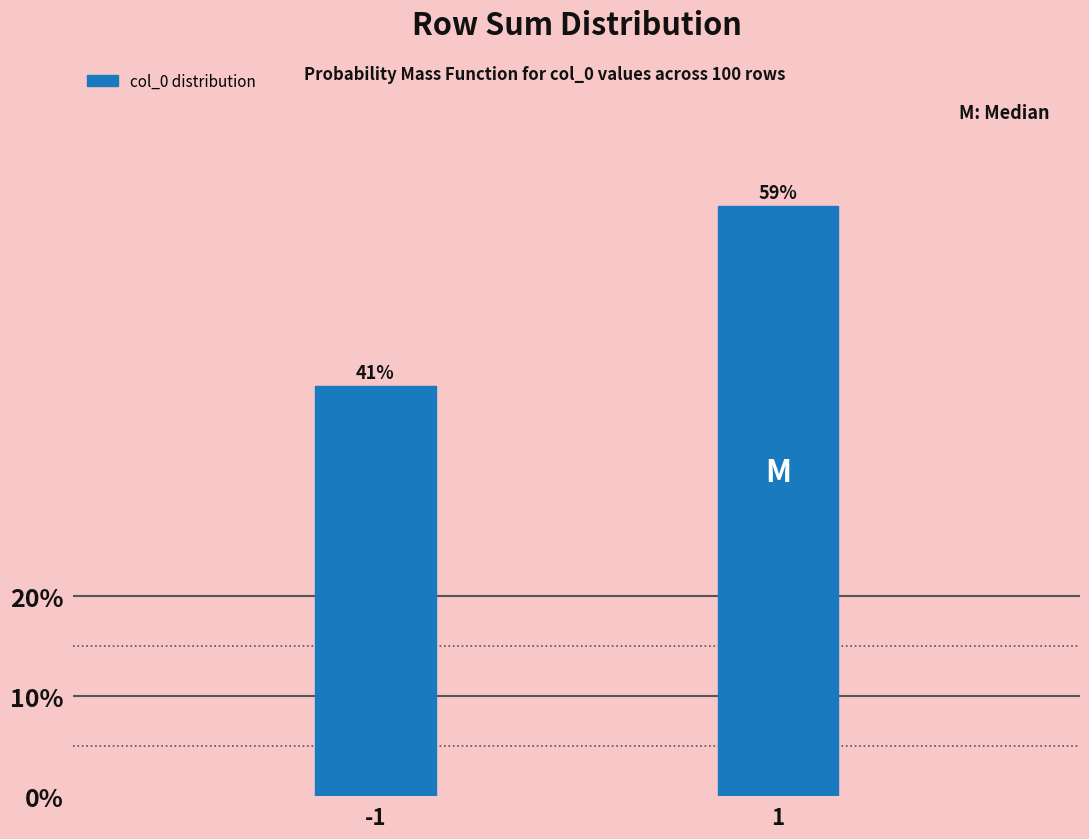

Reading right to left, what are all the values shown in this chart?

1=59	-1=41